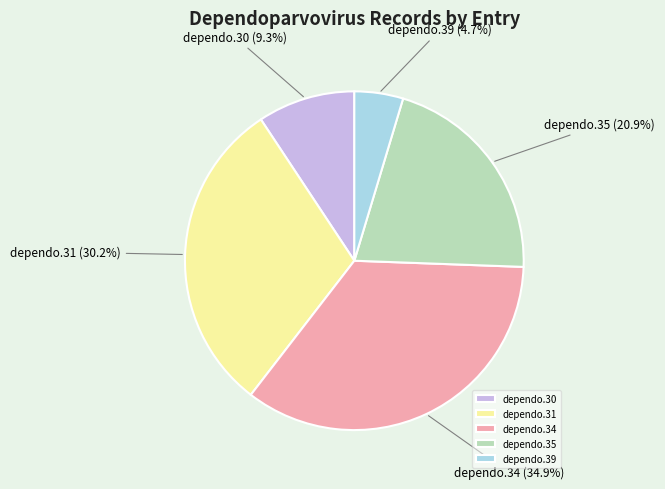

What is the total percentage of dependo.34 and dependo.35?

55.8%